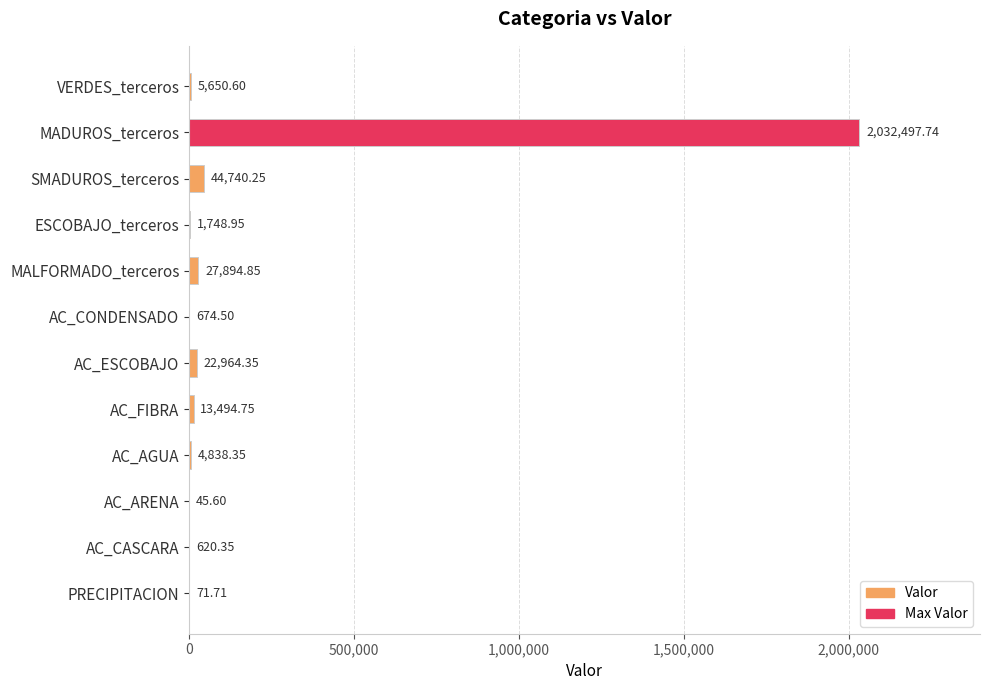

Which category has the highest value across all series?

MADUROS_terceros